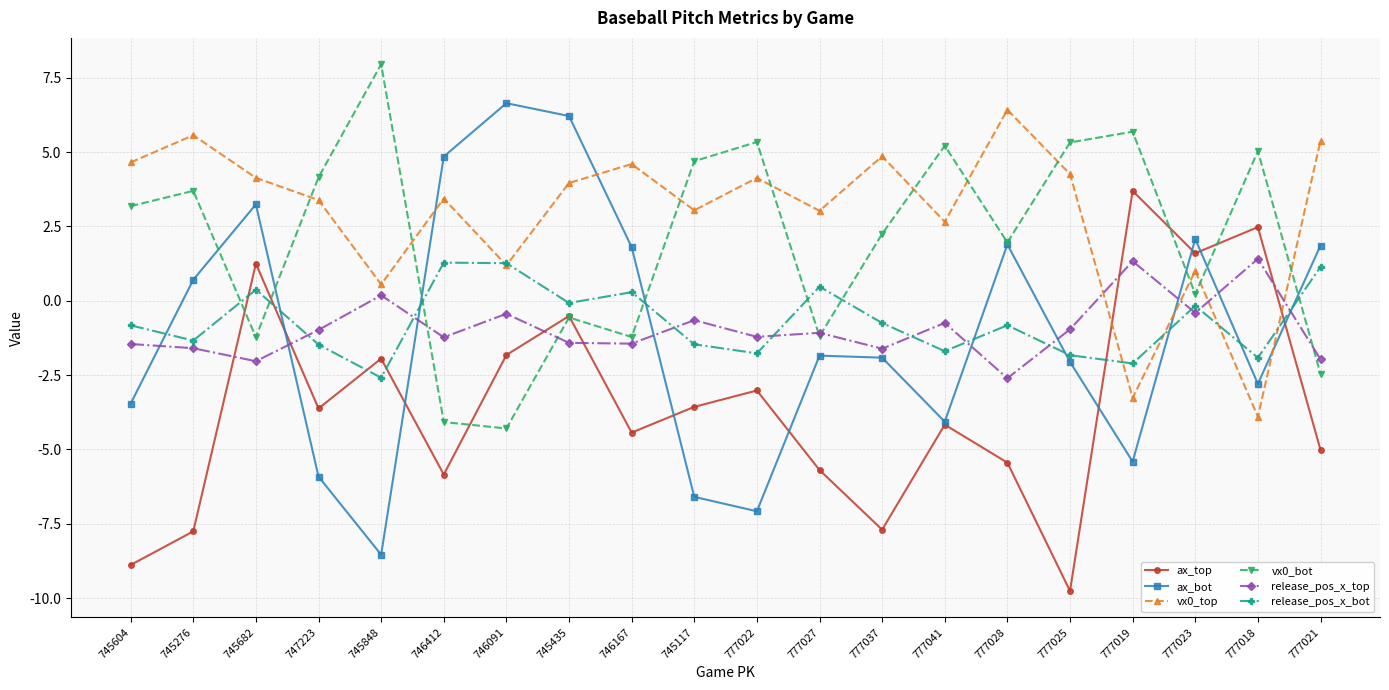

What is the difference between the maximum and minimum values in the vx0_top series?

10.3